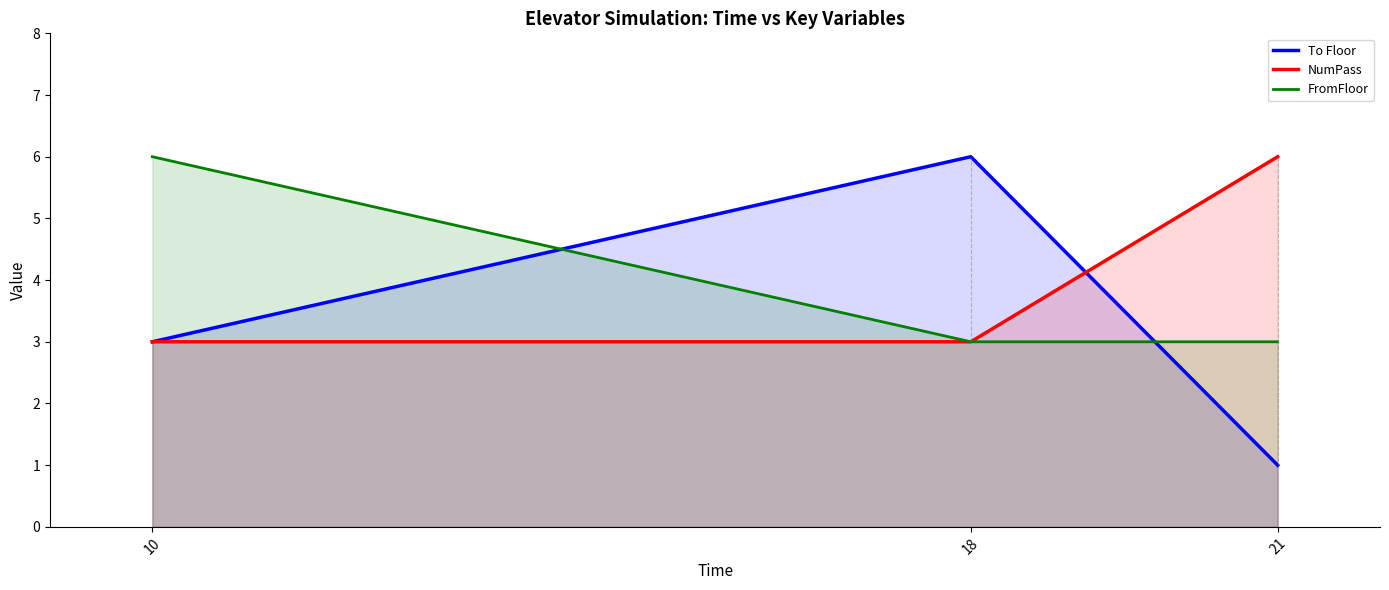

What is the minimum value shown in the chart?

1